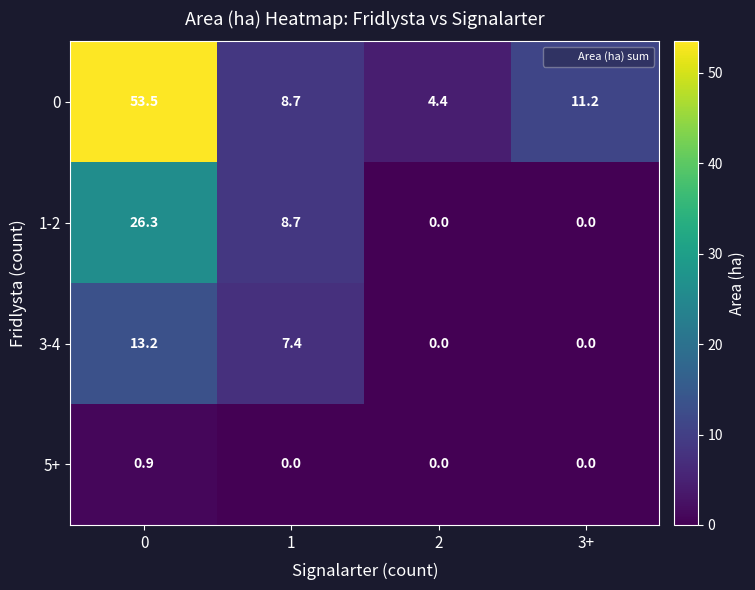

What is the approximate value of 0 at 3+?

11.2